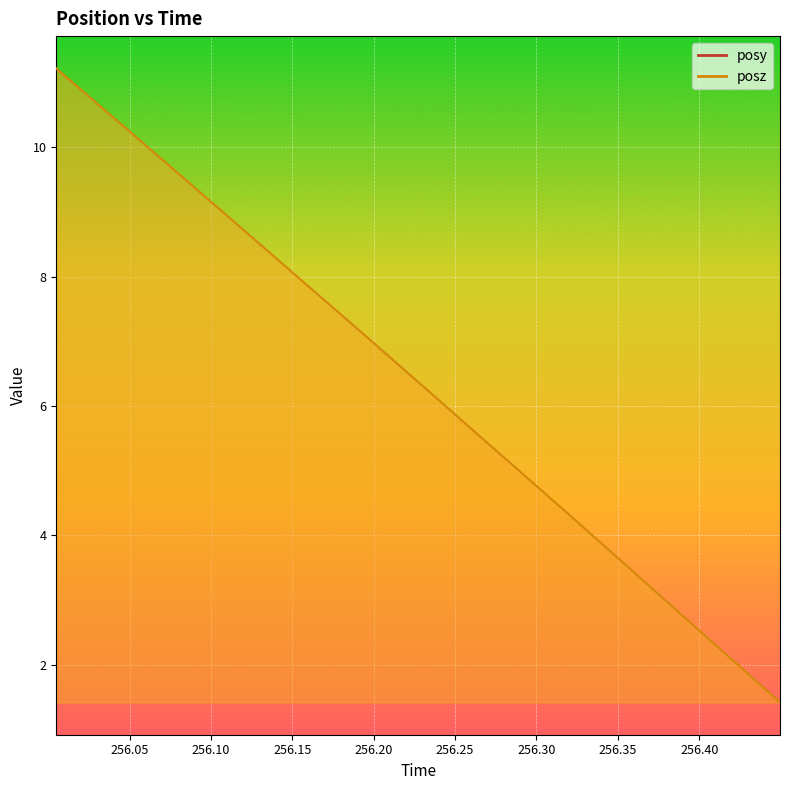

Which series has the largest total across all categories?

posz